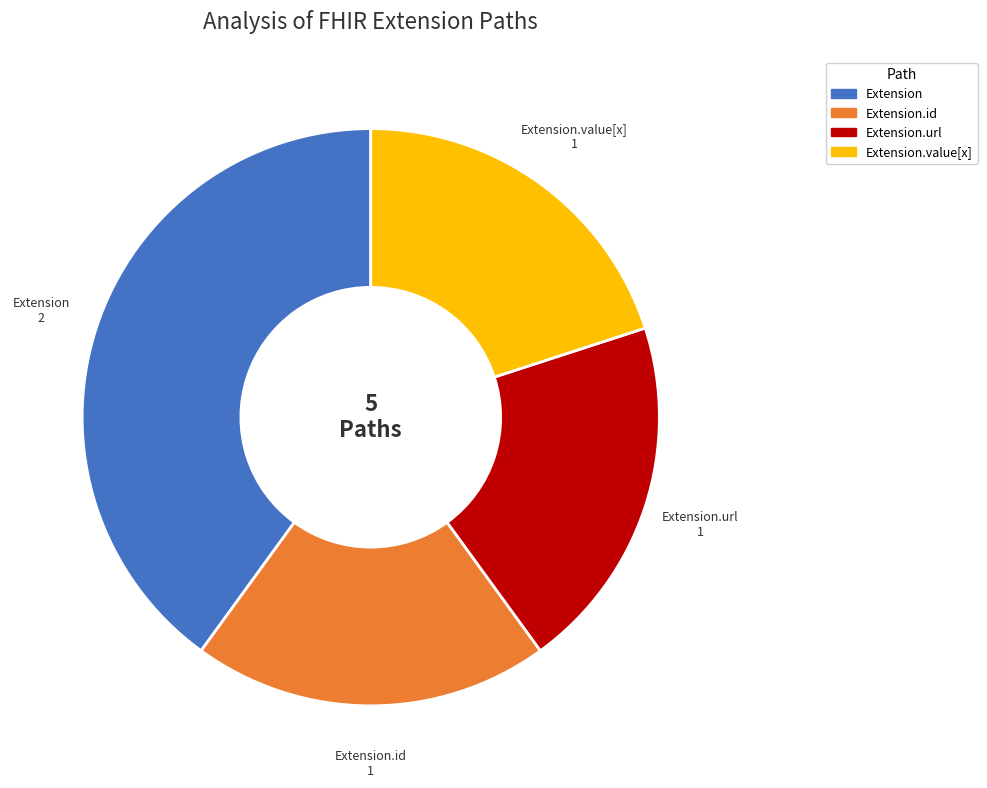

Between Extension.id and Extension, which is larger?

Extension